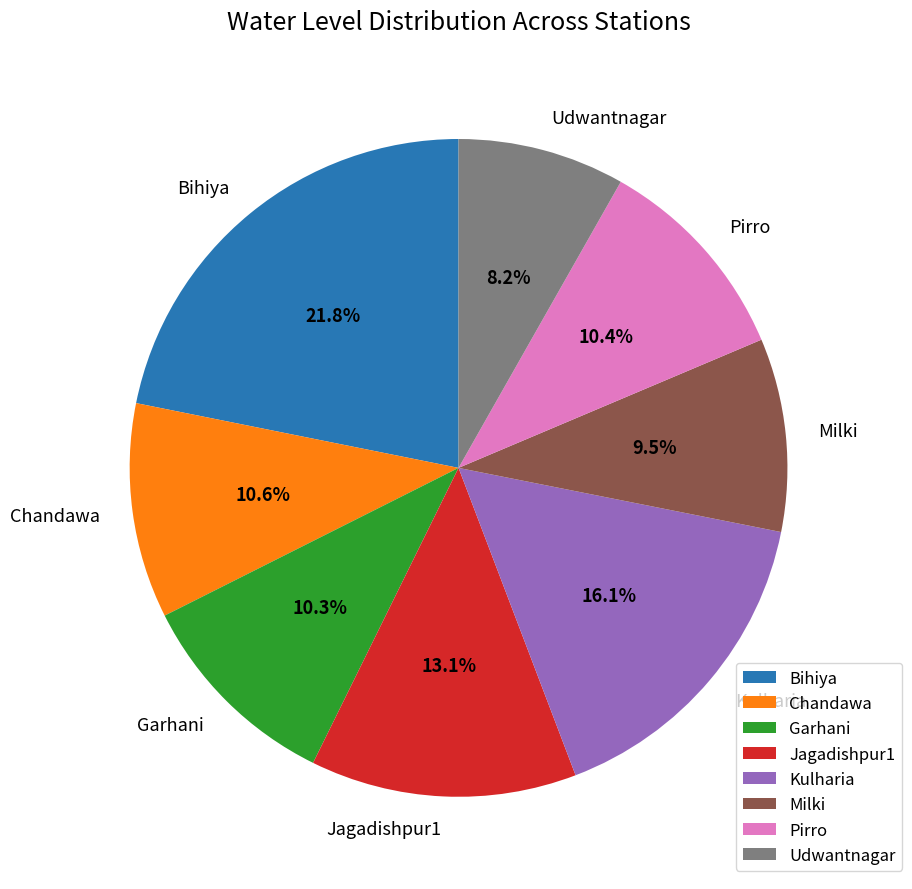

Does Pirro account for over 50% of the chart?

No